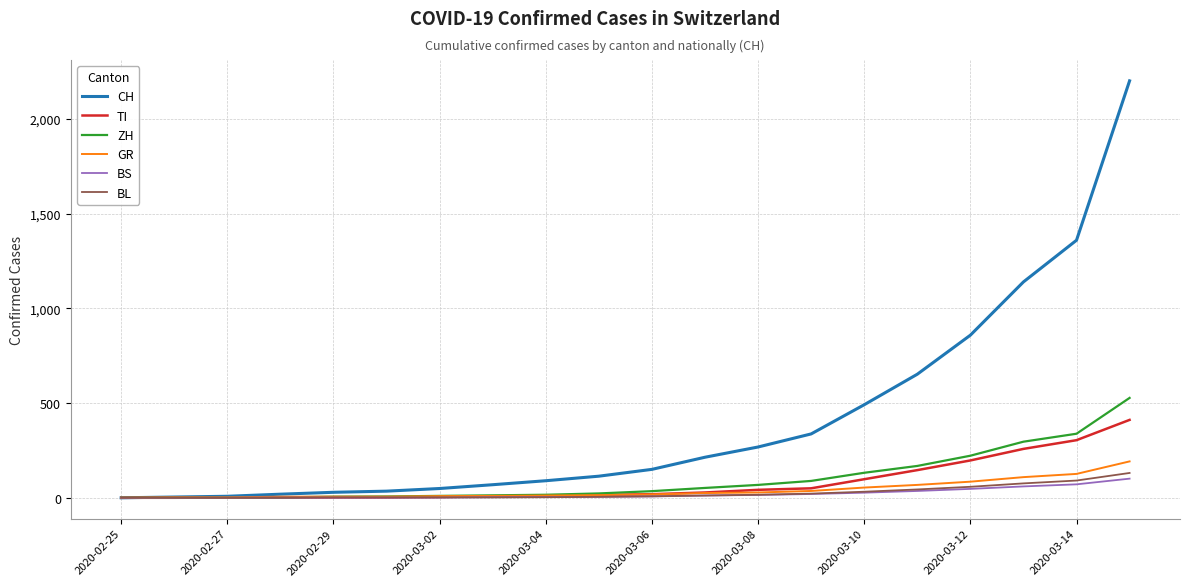

Which series has the largest total across all categories?

CH